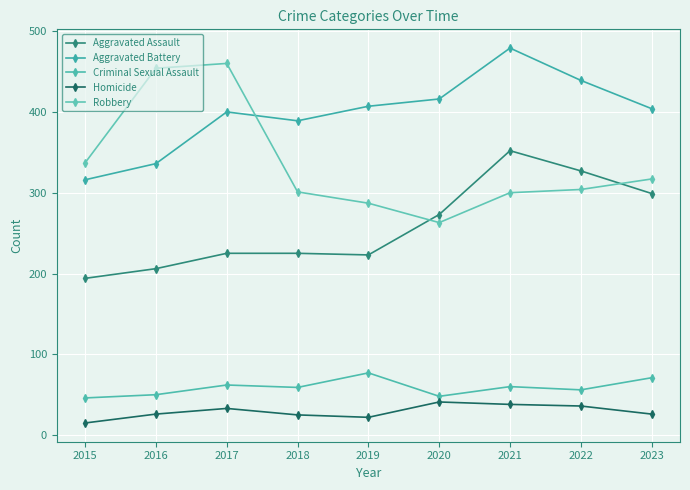

Where is the first local minimum for Aggravated Battery?

2018